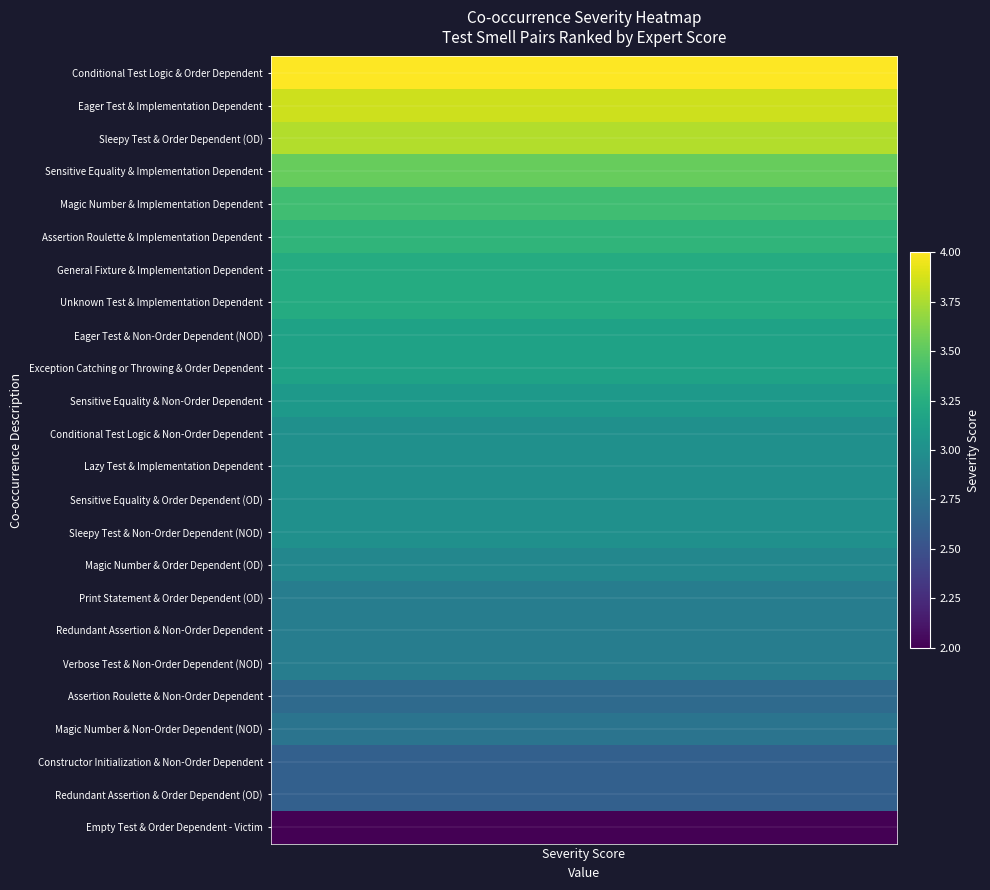

What is the minimum value shown in the chart?

2.0